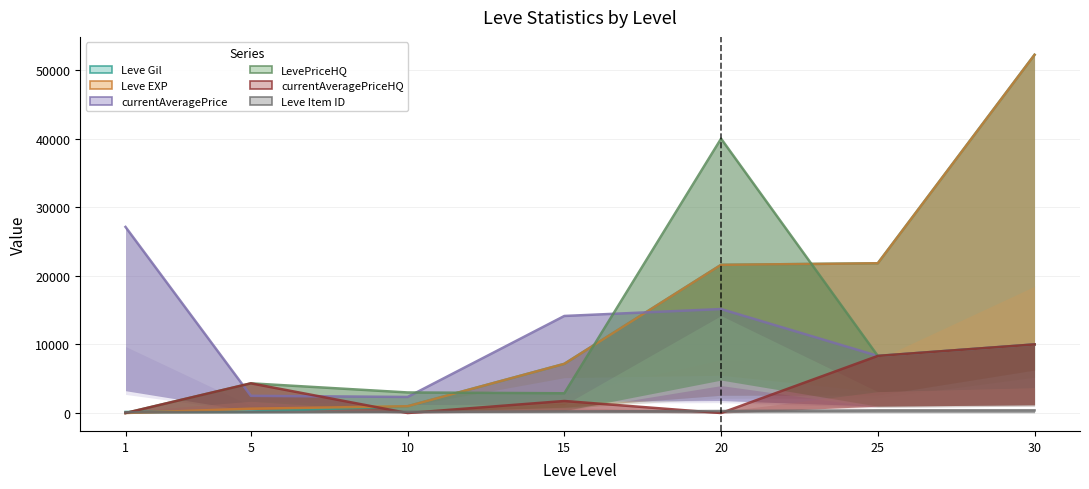

How many lines are shown in the chart?

6